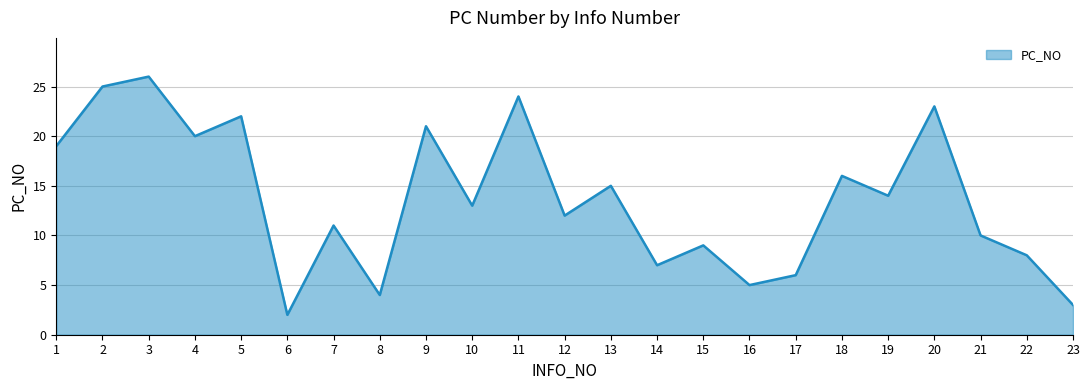

List the labels in order of value, smallest first.

6, 23, 8, 16, 17, 14, 22, 15, 21, 7, 12, 10, 19, 13, 18, 1, 4, 9, 5, 20, 11, 2, 3